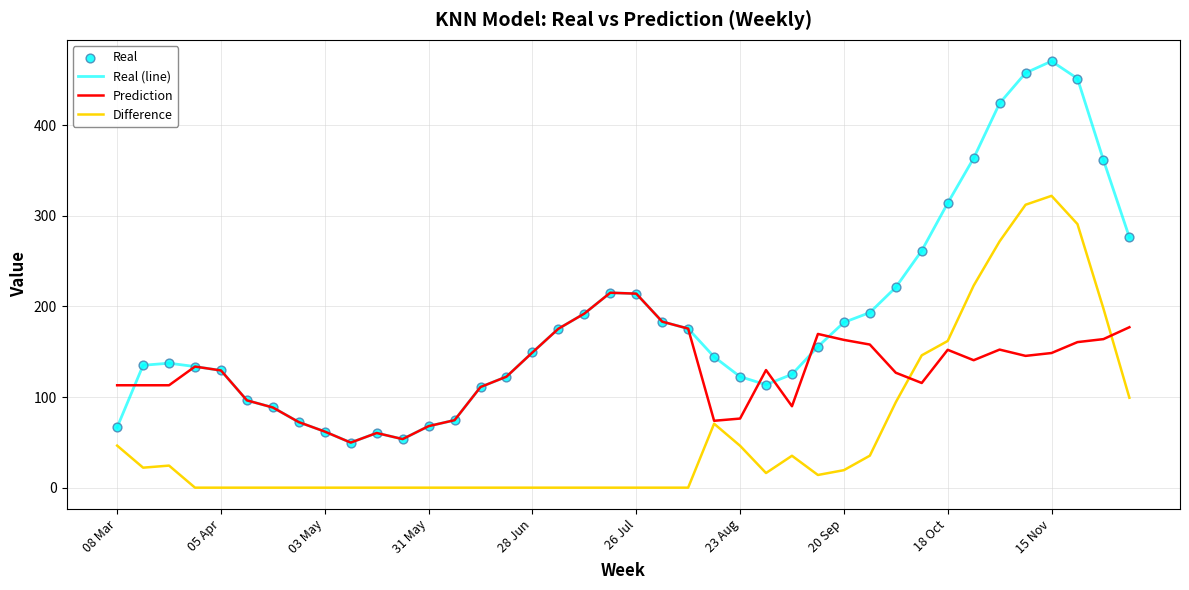

What is the highest value of the Difference series?

321.9